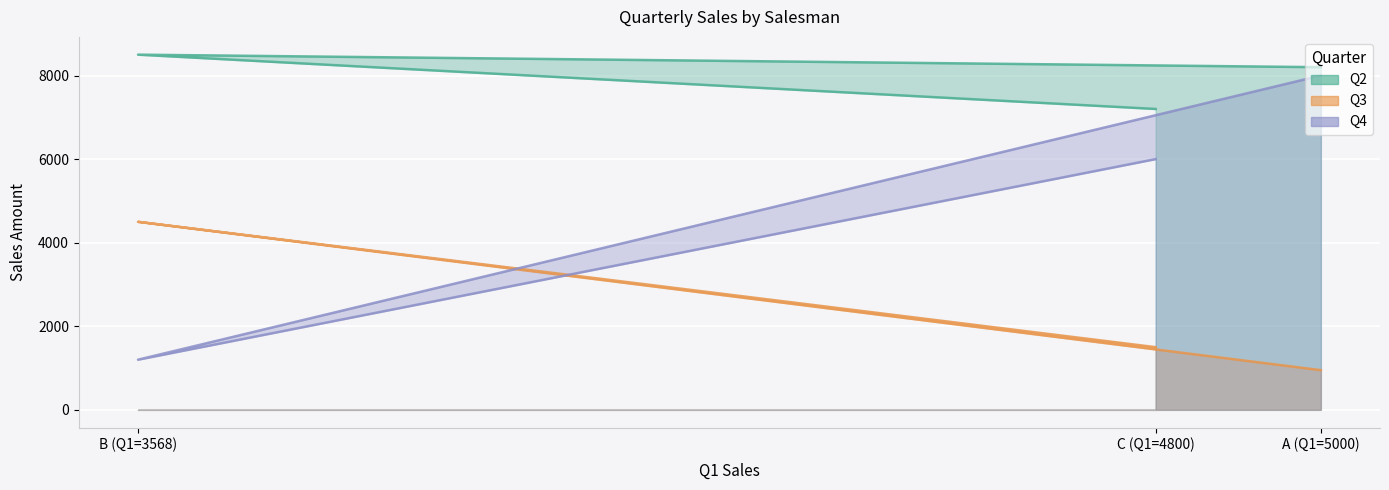

List the series in order of their overall mean, highest first.

Q2, Q4, Q3